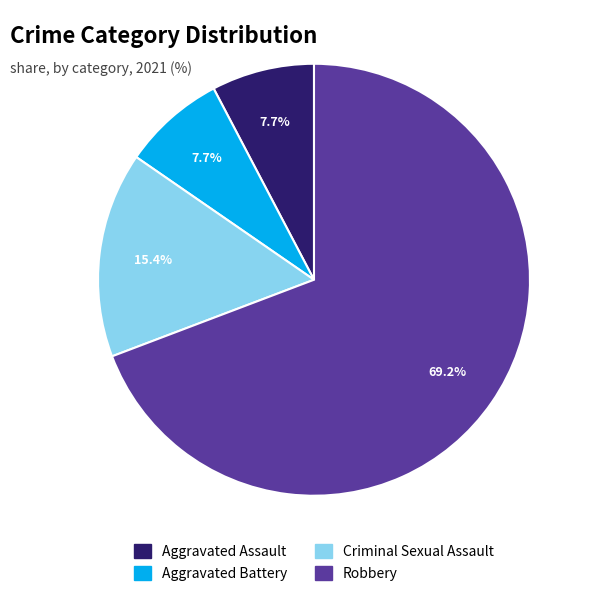

How many segments does this pie chart have?

4